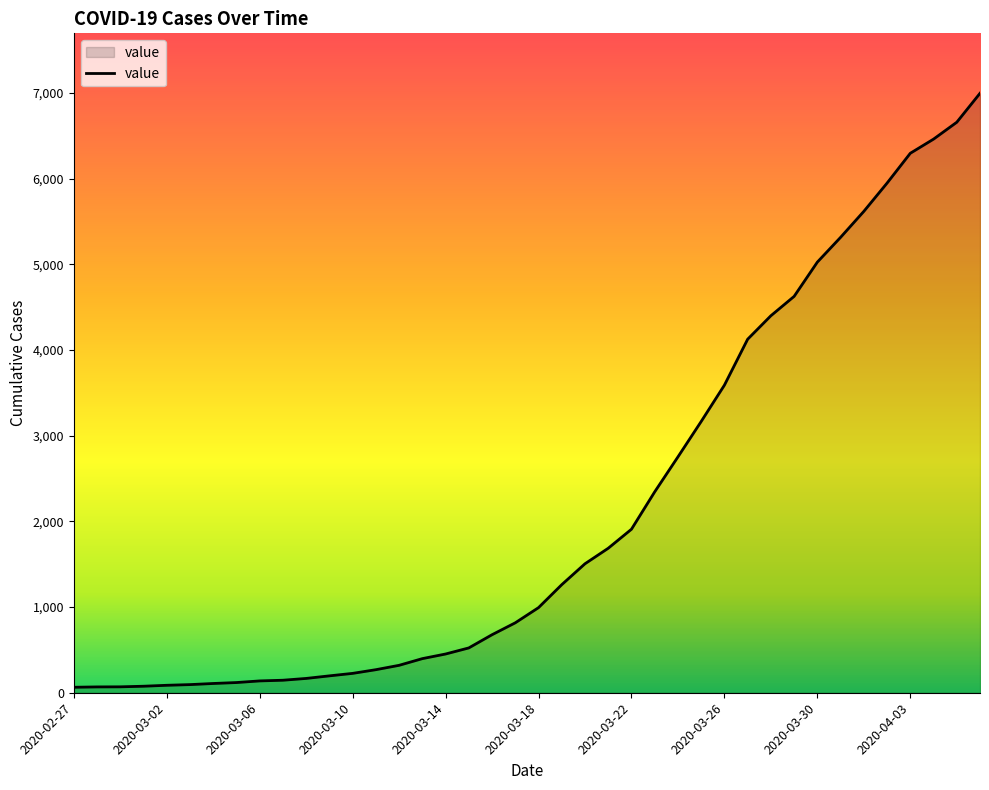

What is the difference between the maximum and minimum values?

6931